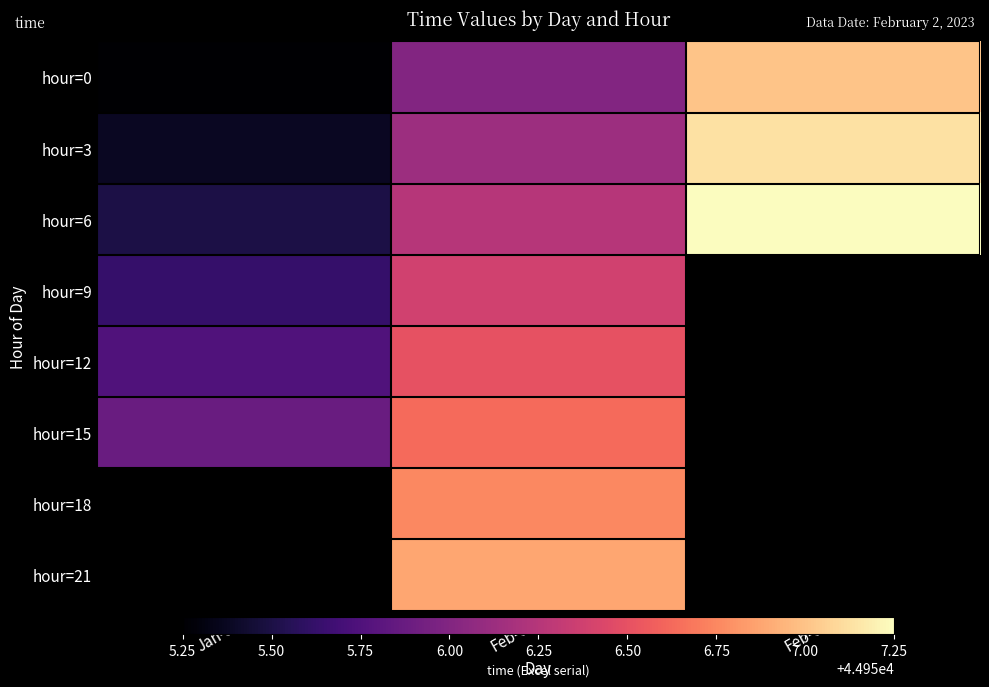

Between Feb-02 and Jan-31, which is larger?

Feb-02